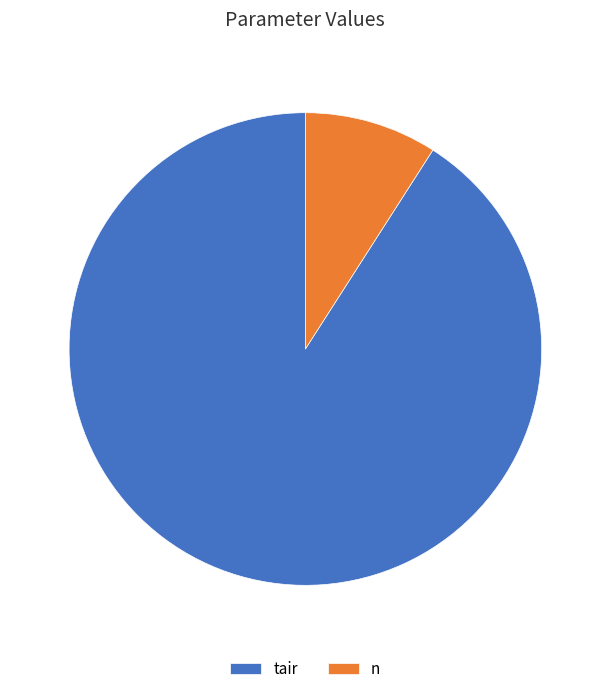

Which has a higher value, tair or n?

tair